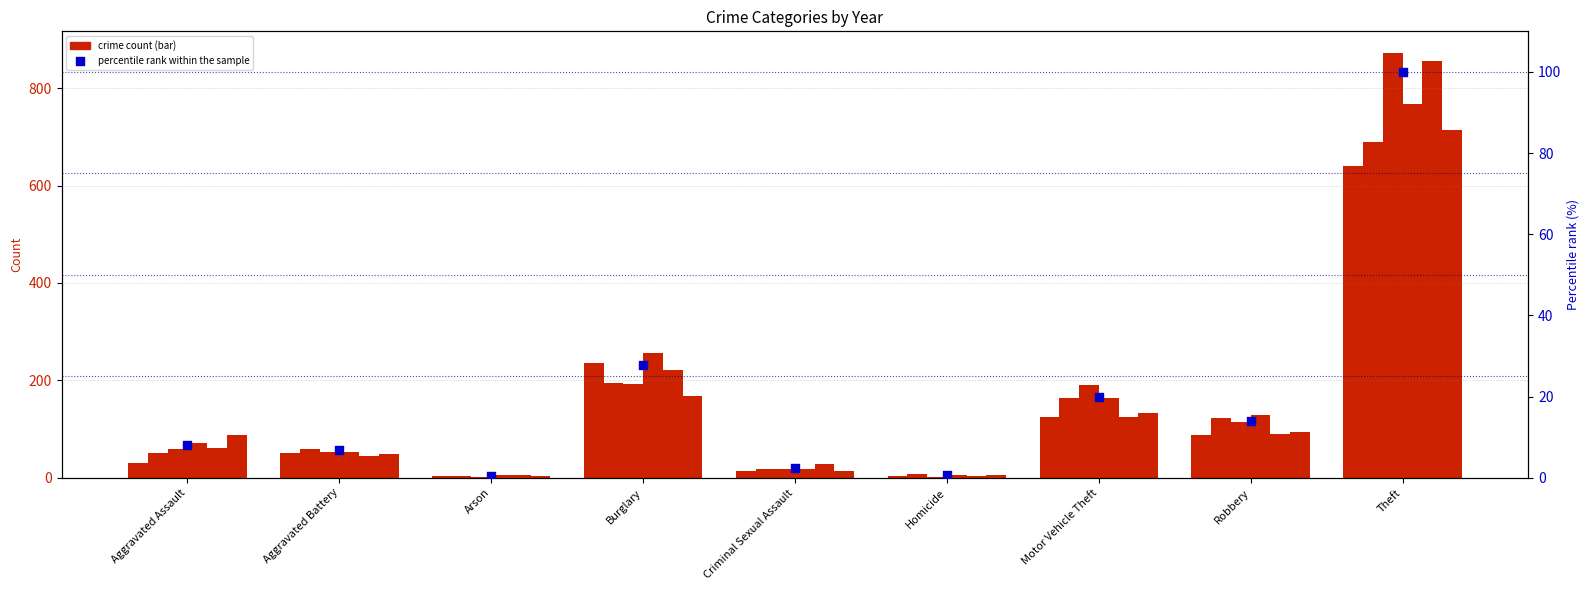

What is the change in value from Arson to Robbery?

+13.6